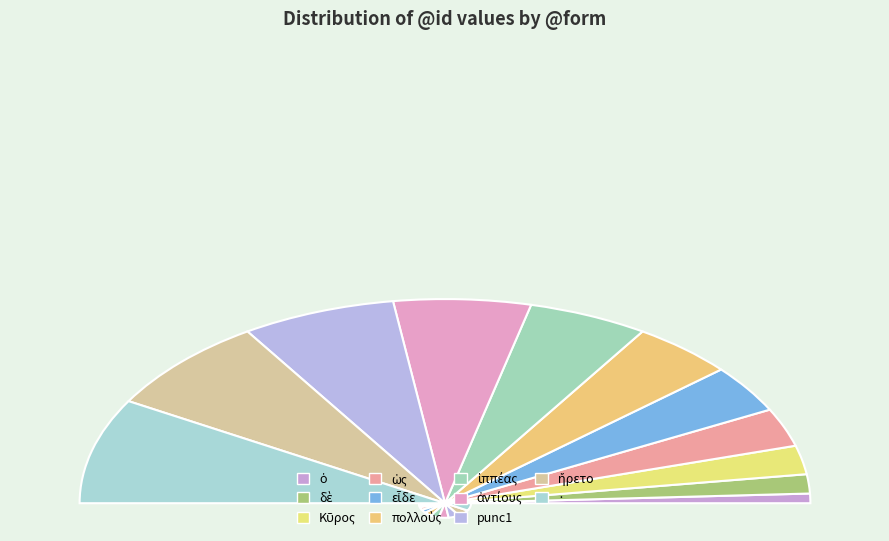

Does any single category account for the majority?

No